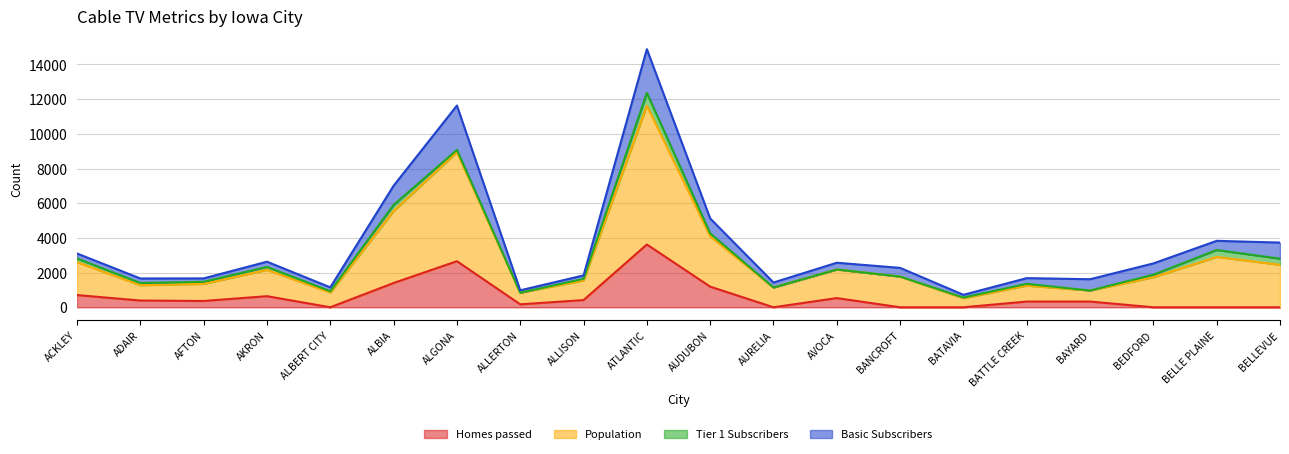

True or false: Homes passed and Population cross at least once.

False